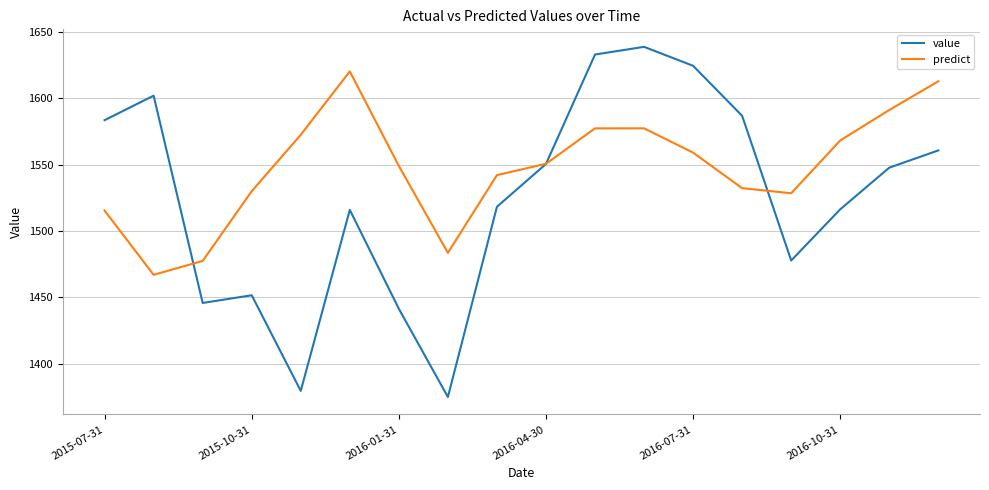

What is the greatest value displayed?

1638.8